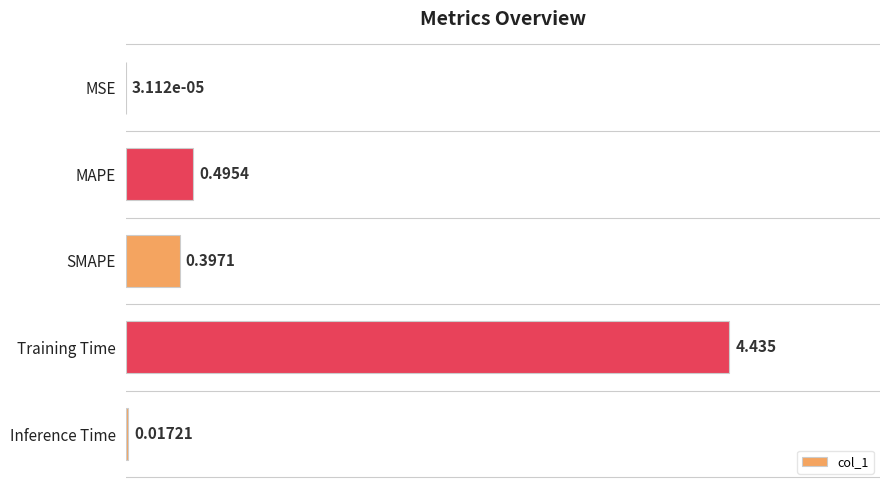

Which label corresponds to the largest value in the chart?

Training Time